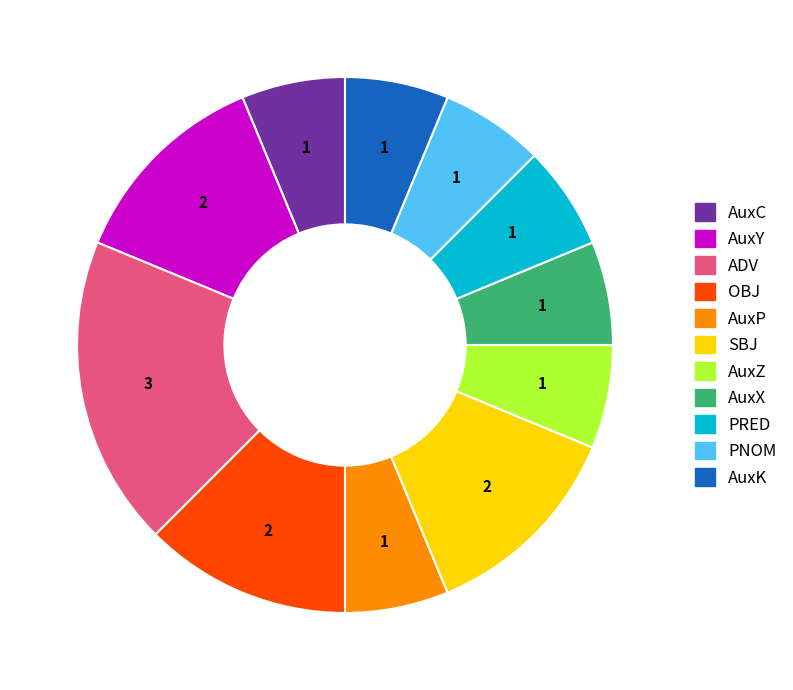

Does any single category account for the majority?

No